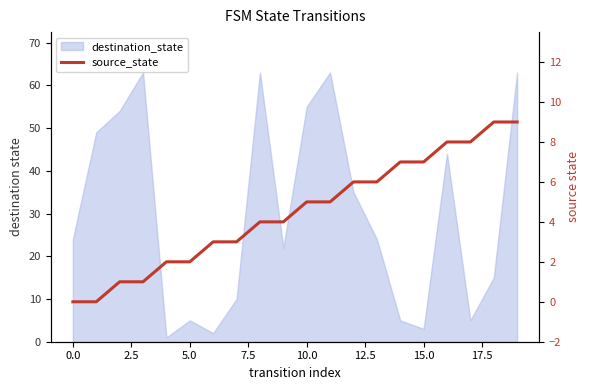

True or false: the data shows 2 at 20.0.

False